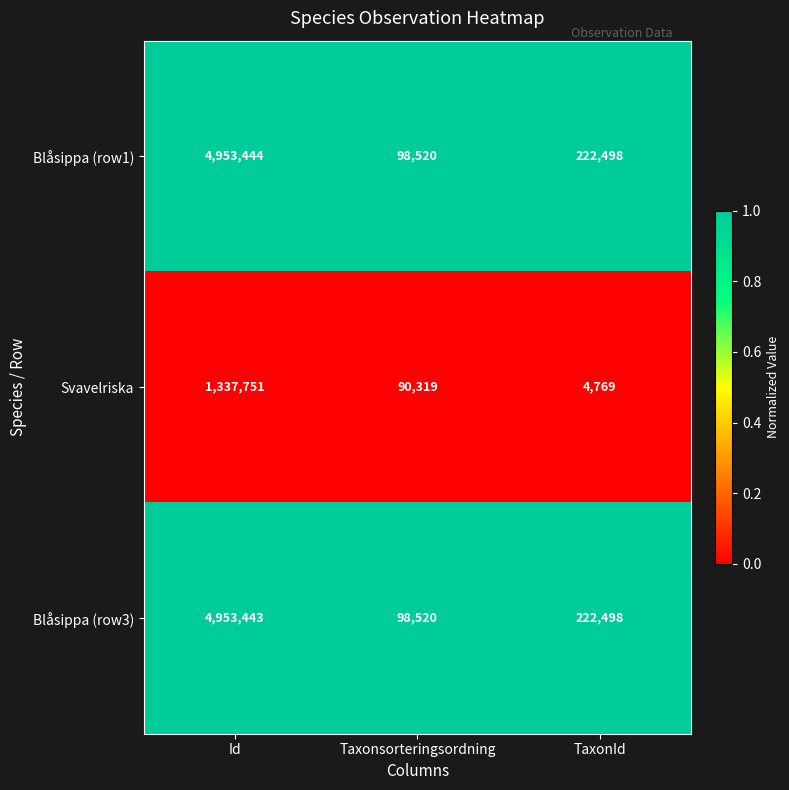

Reading left to right, what are all the values shown in this chart?

Blåsippa (row1): 4953444	98520	222498
Svavelriska: 1337751	90319	4769
Blåsippa (row3): 4953443	98520	222498